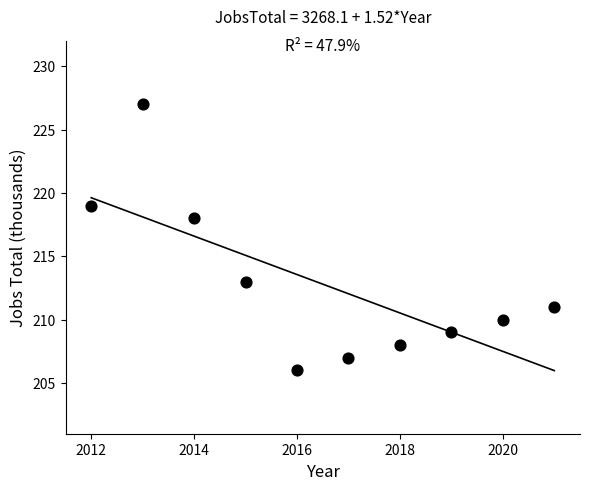

What is the average Y value?

213